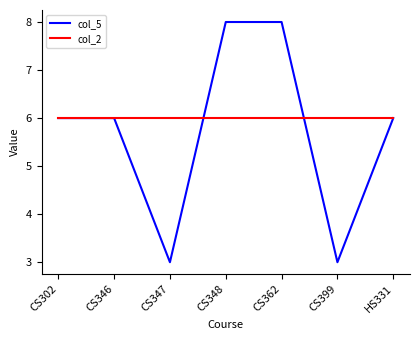

What position from the right is CS362?

3